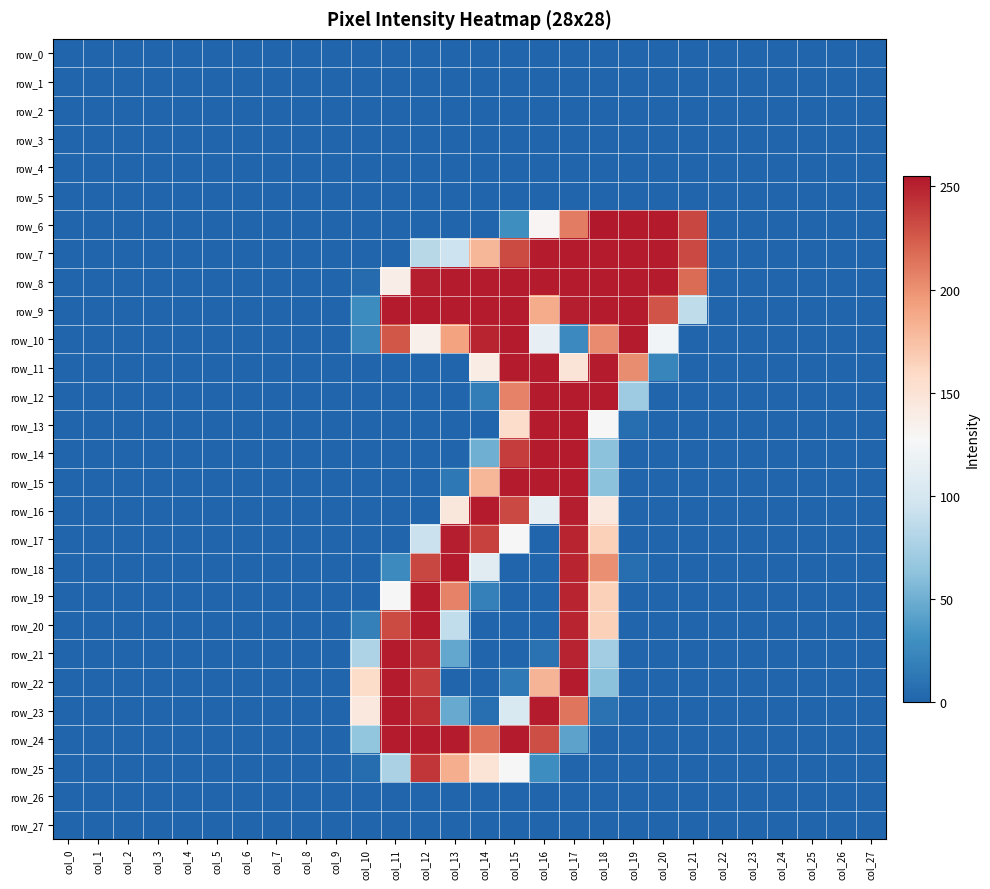

The value of row_26 at col_13 is 0. True or false?

True